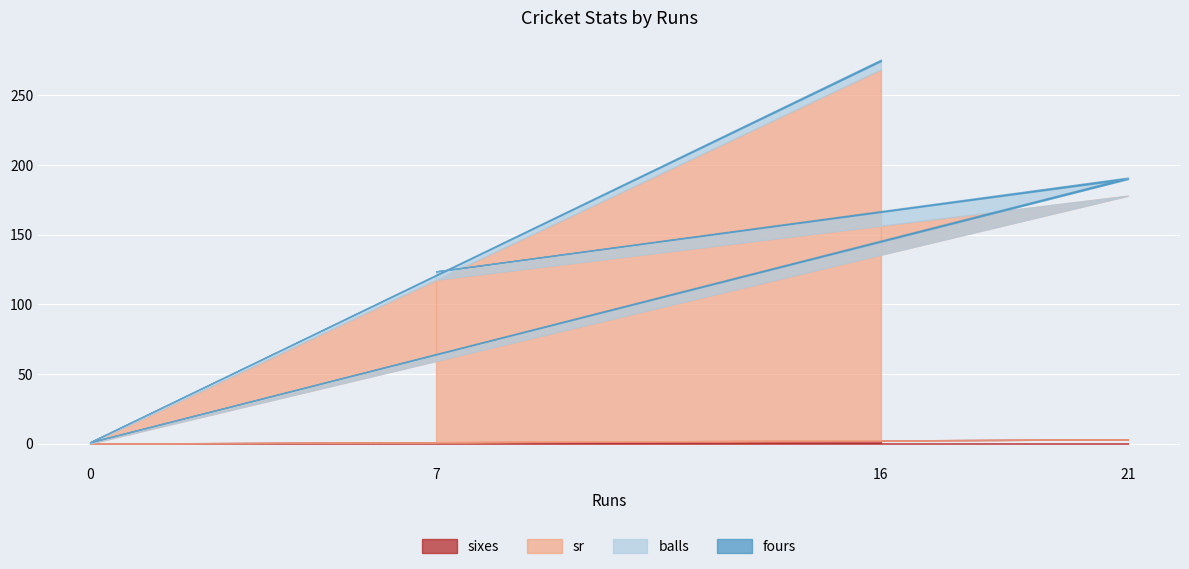

True or false: sixes has more than 1 points higher than both neighbors.

False